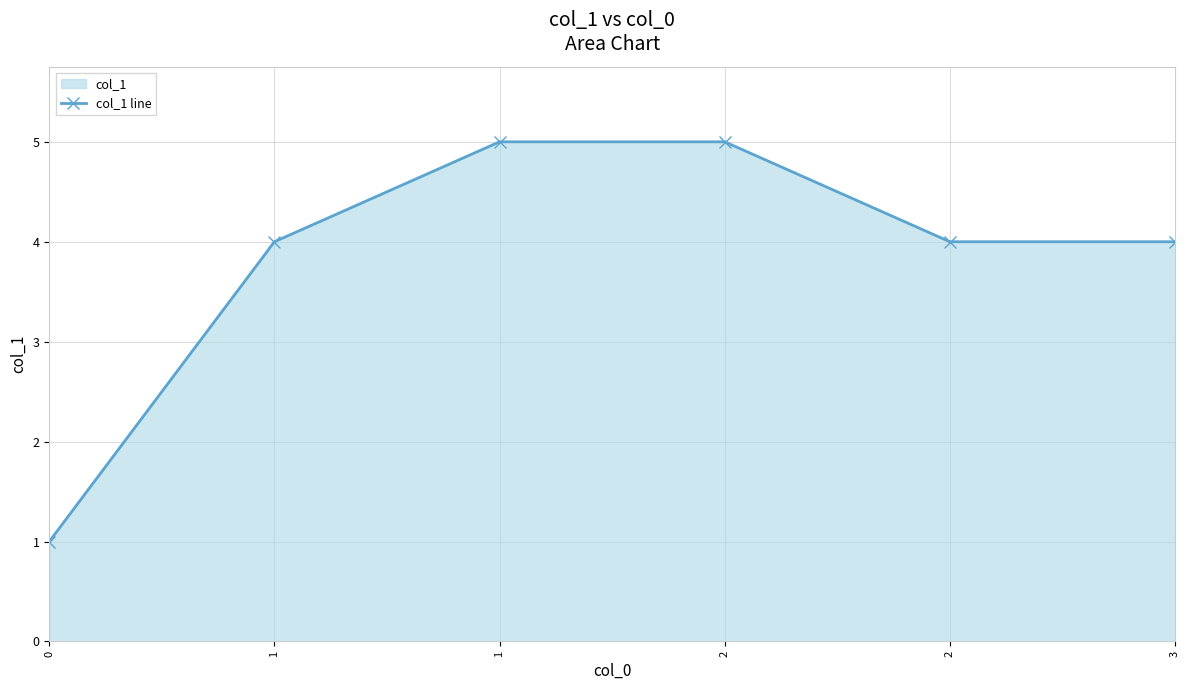

List the labels in order of value, smallest first.

0, 1, 2, 3, 1, 2